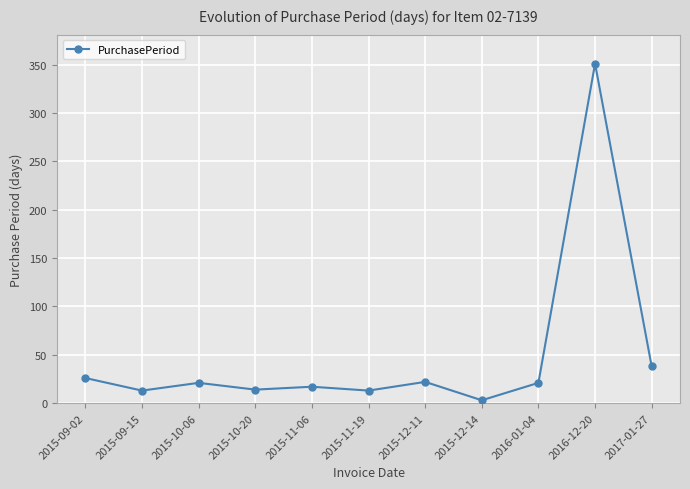

Is it true that the value at 2017-01-27 is 56?

False